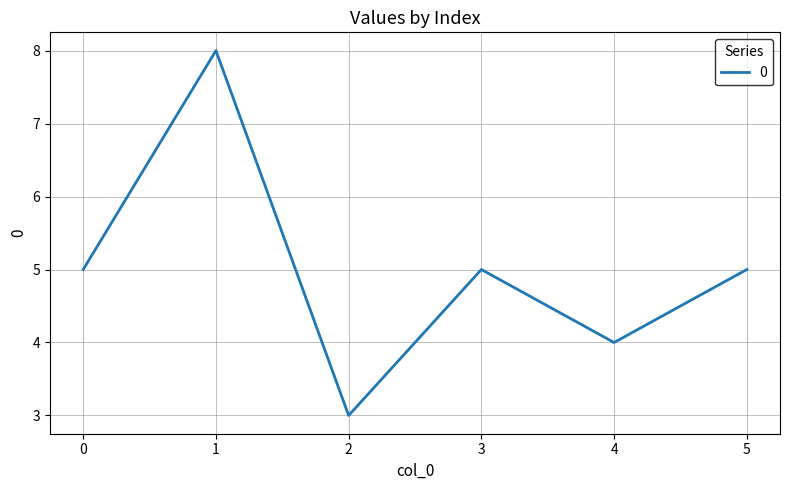

What is the average value?

5